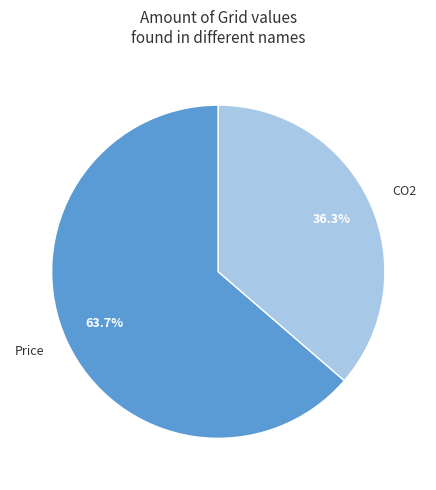

What percentage do CO2 and Price together represent?

100.0%